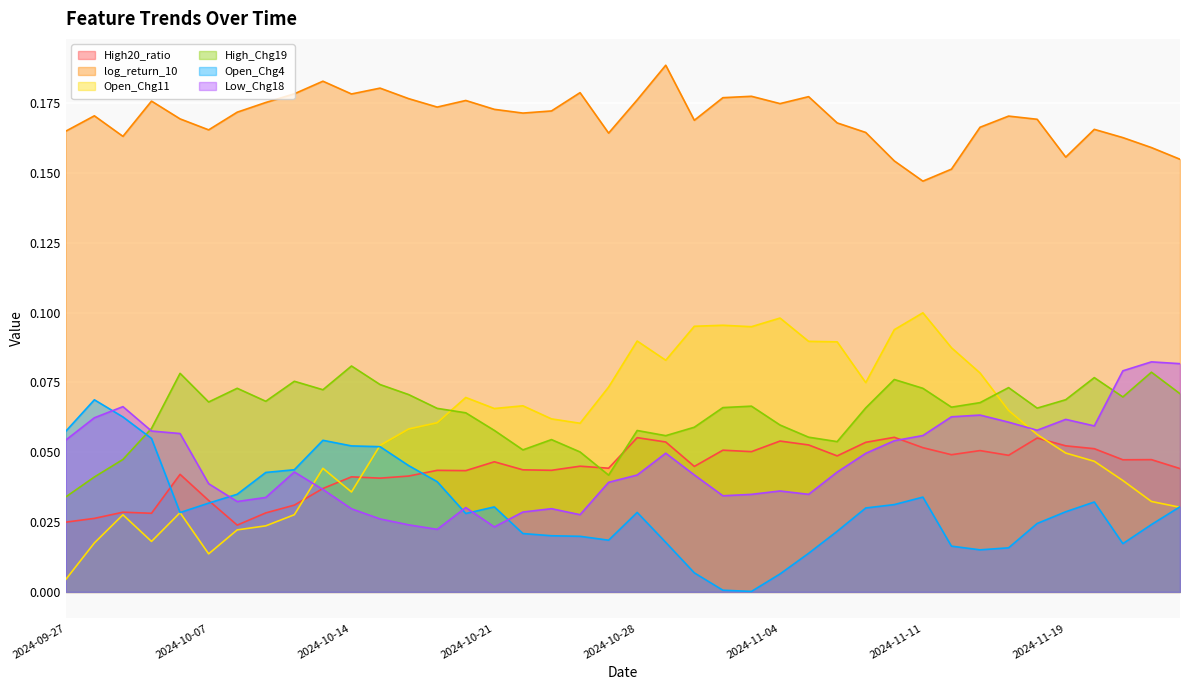

In log_return_10, how many points are higher than both neighbors (excluding endpoints)?

11